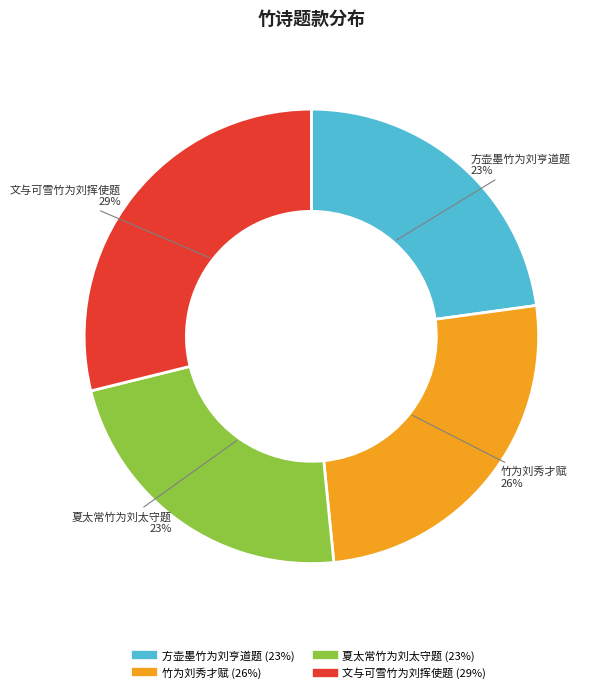

Is 夏太常竹为刘太守题 the majority of the pie?

No